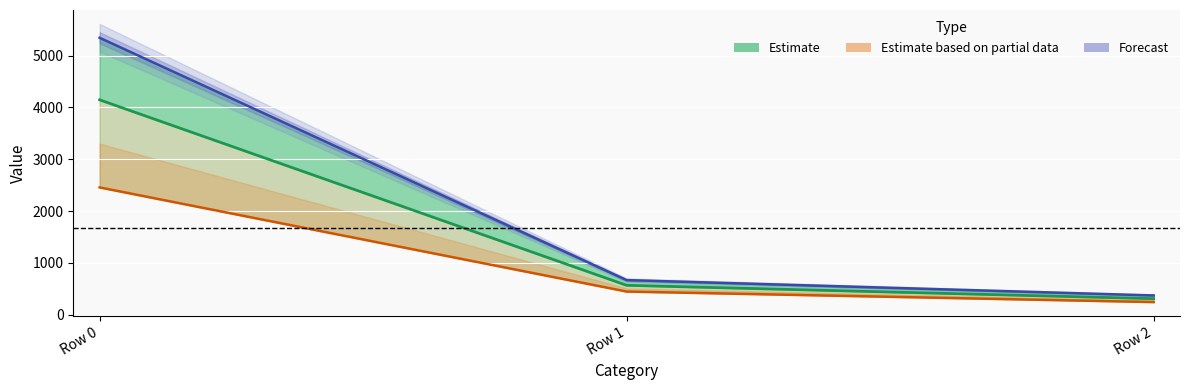

True or false: col_3 (partial) has a value of 4050.4 at Row 0.

False